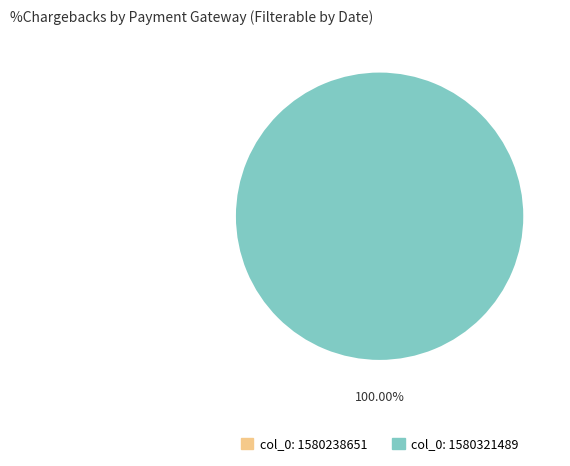

Count the number of slices in the pie.

2